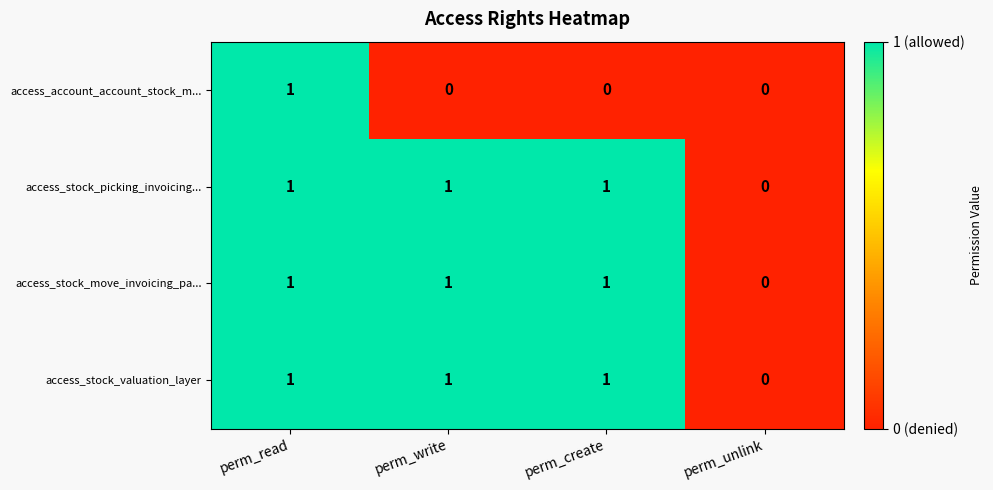

At which label does access_stock_valuation_layer reach its minimum?

perm_unlink